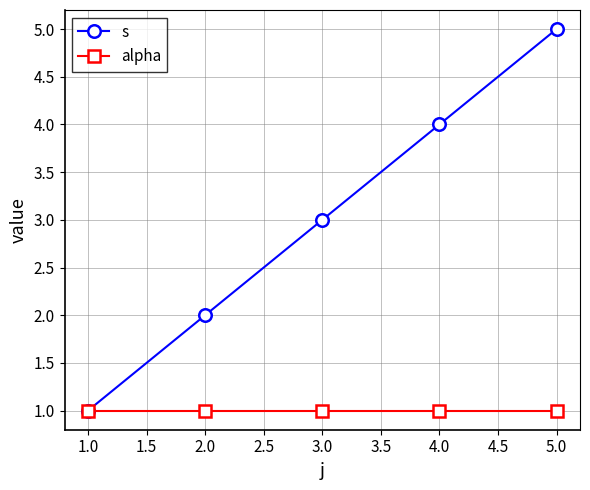

The value of alpha at 3.0 is 1. True or false?

True